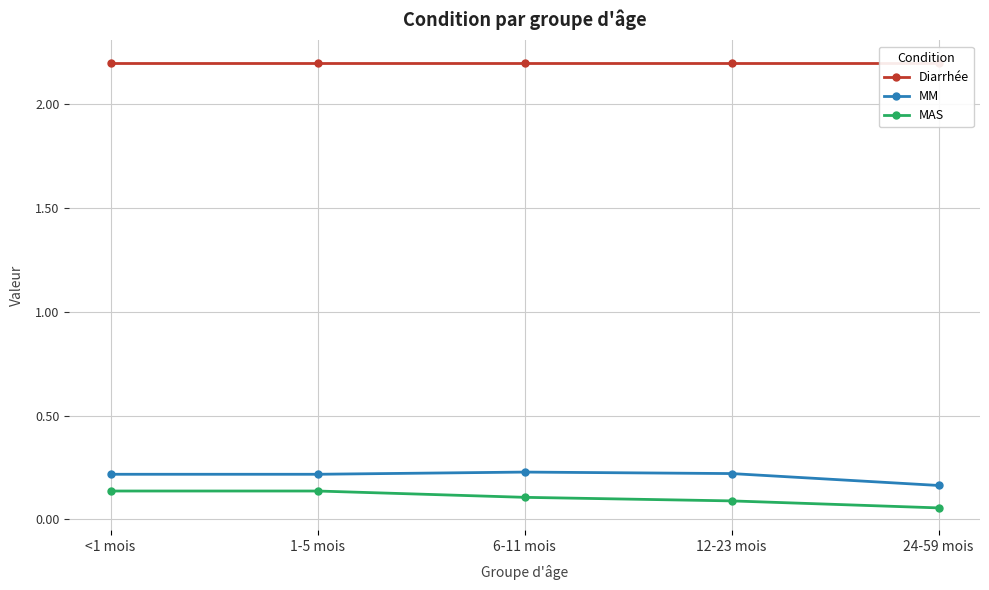

How many lines are shown in the chart?

3